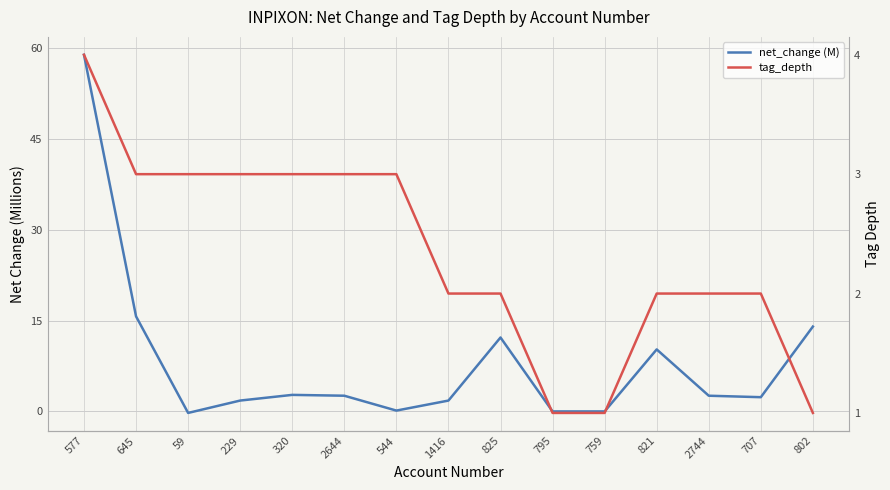

How many series are shown in this chart?

2